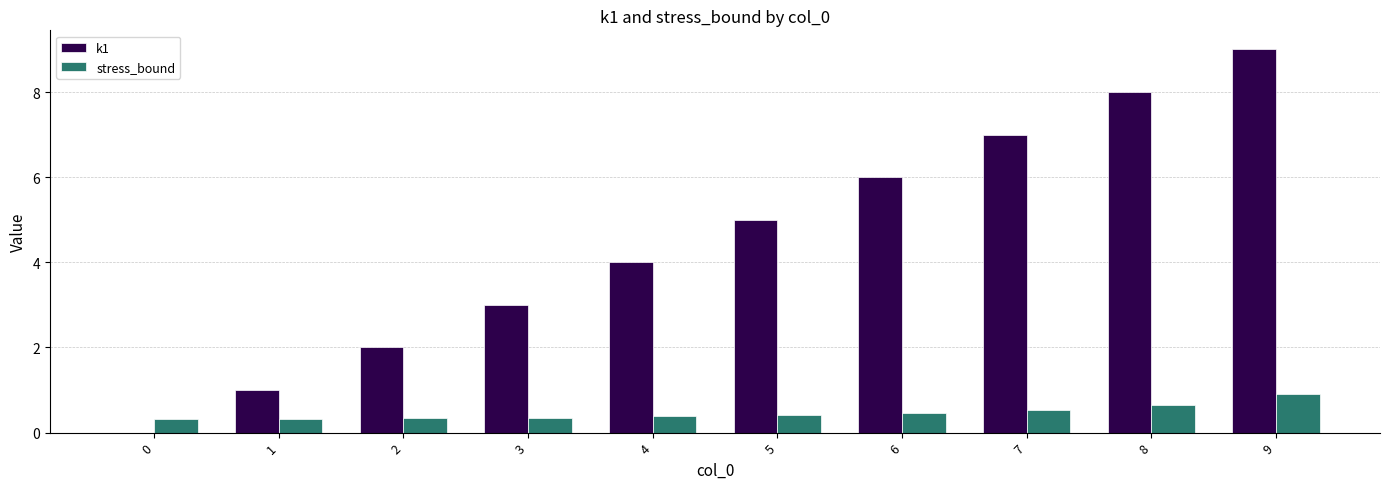

Between 1 and 5, which series saw the biggest shift?

k1